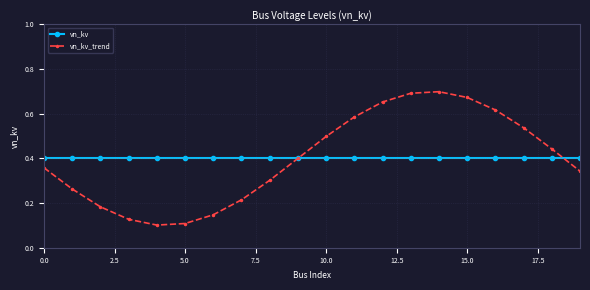

After their last crossing, which series has the higher values: vn_kv or vn_kv_trend?

vn_kv